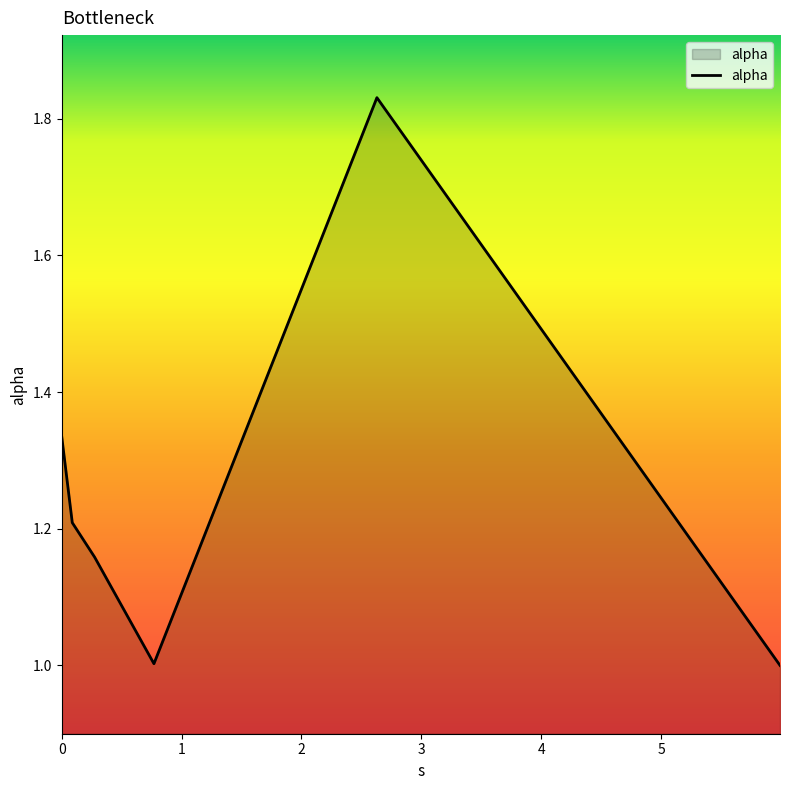

What is the smallest value displayed?

1.0